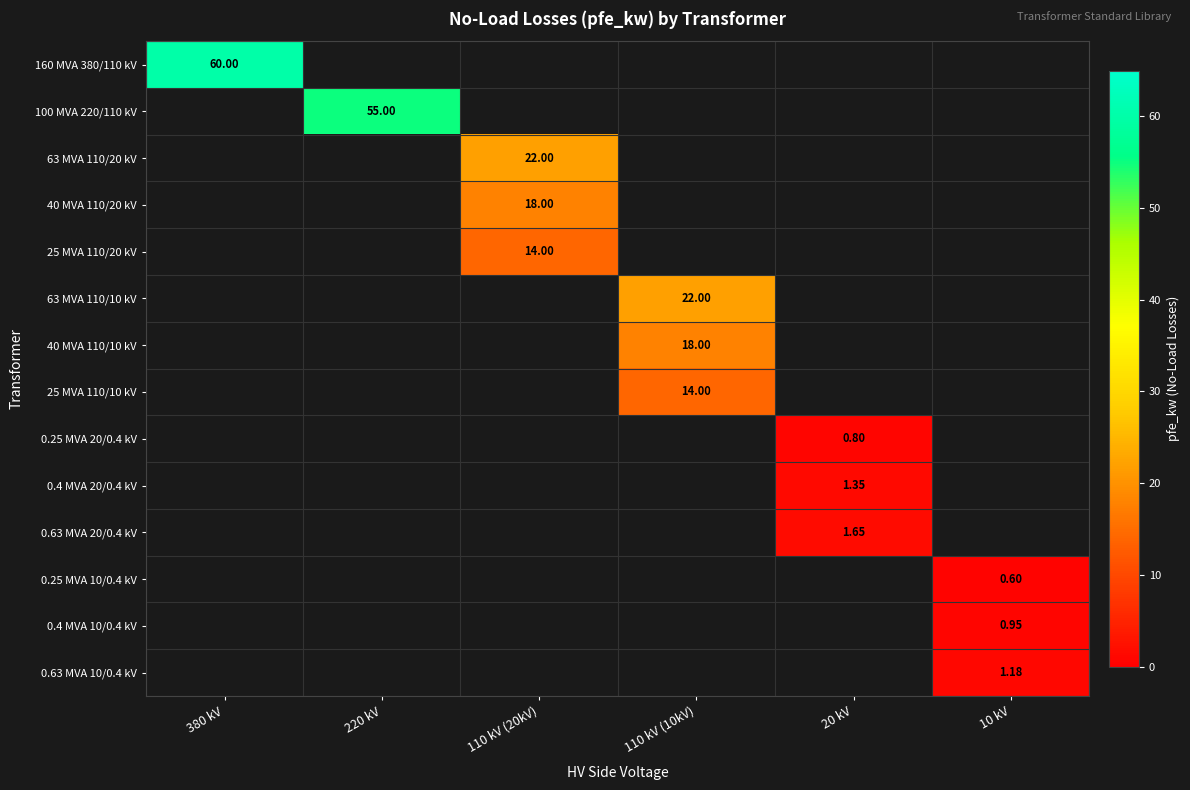

The value of 0.63 MVA 10/0.4 kV at 10 kV is 2.1. True or false?

False